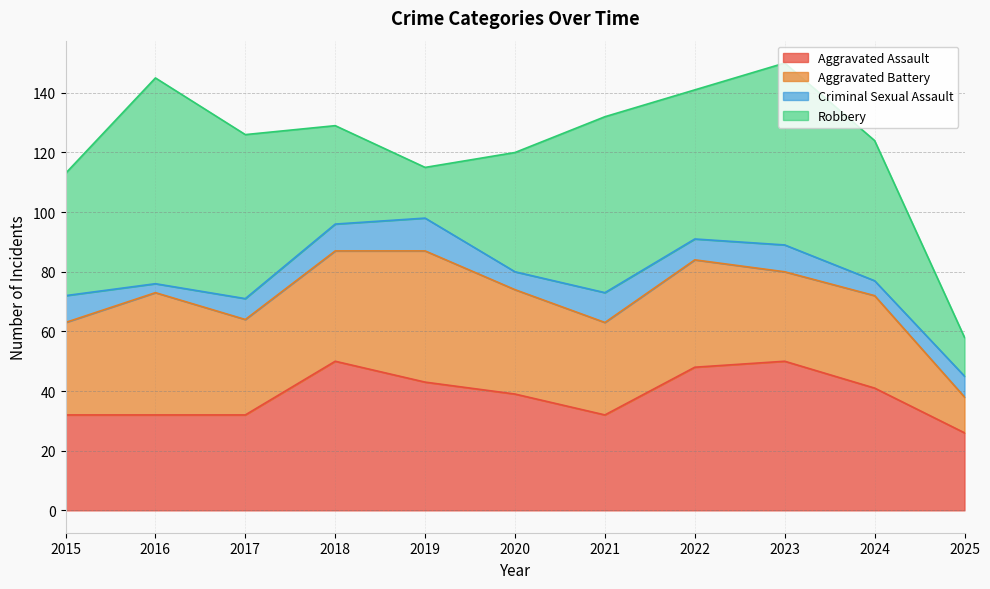

How many data points in Aggravated Assault are above 39?

5